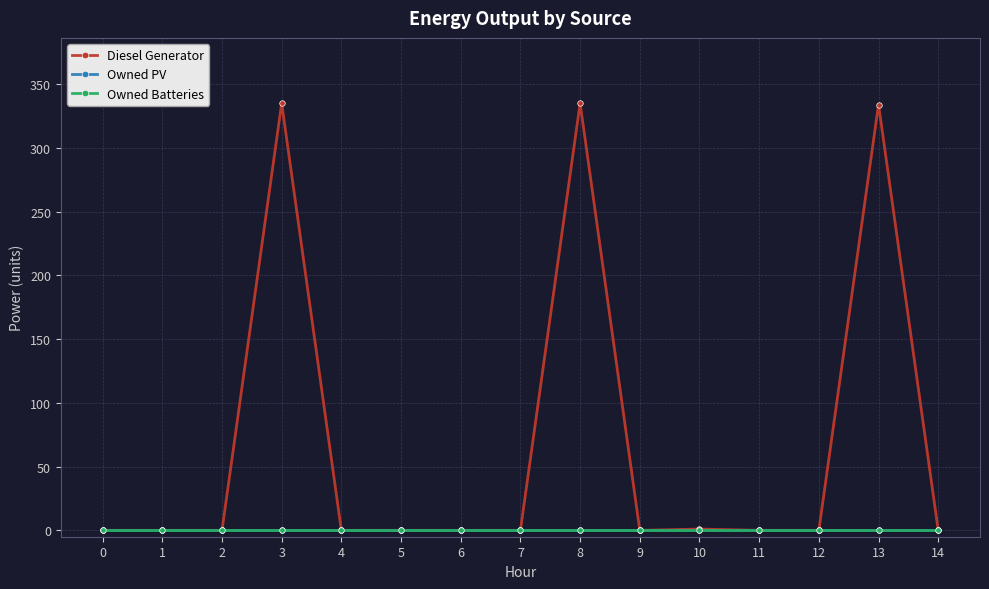

Is this an area chart (filled region under the line)?

No